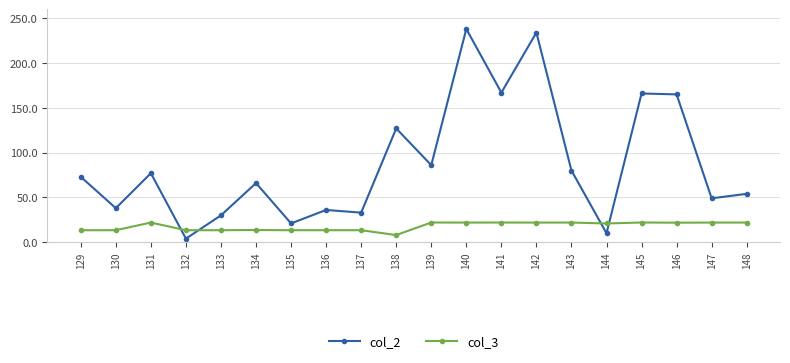

True or false: col_3 has more than 0 points higher than both neighbors.

True